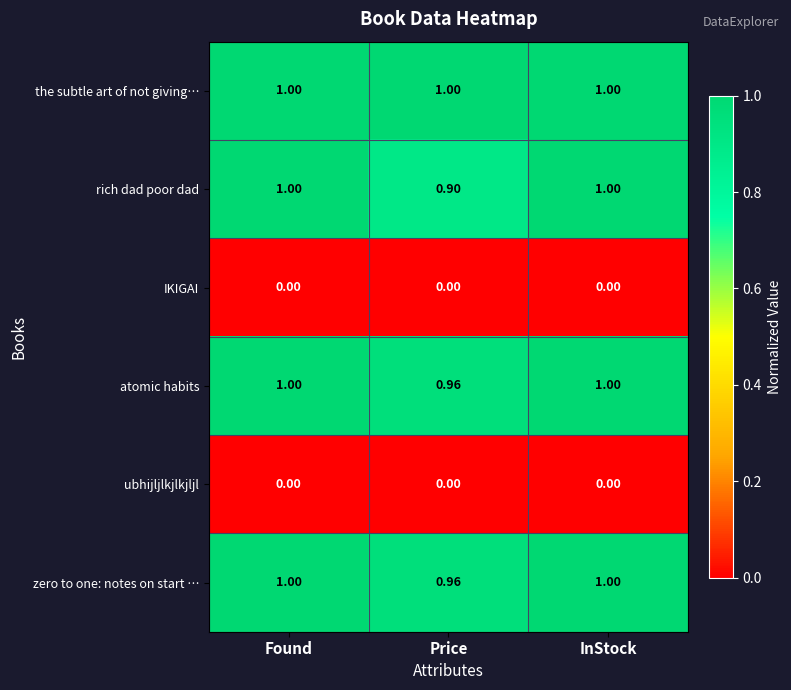

Is the value of the subtle art of not giving… at InStock greater than the value of IKIGAI at Found?

Yes